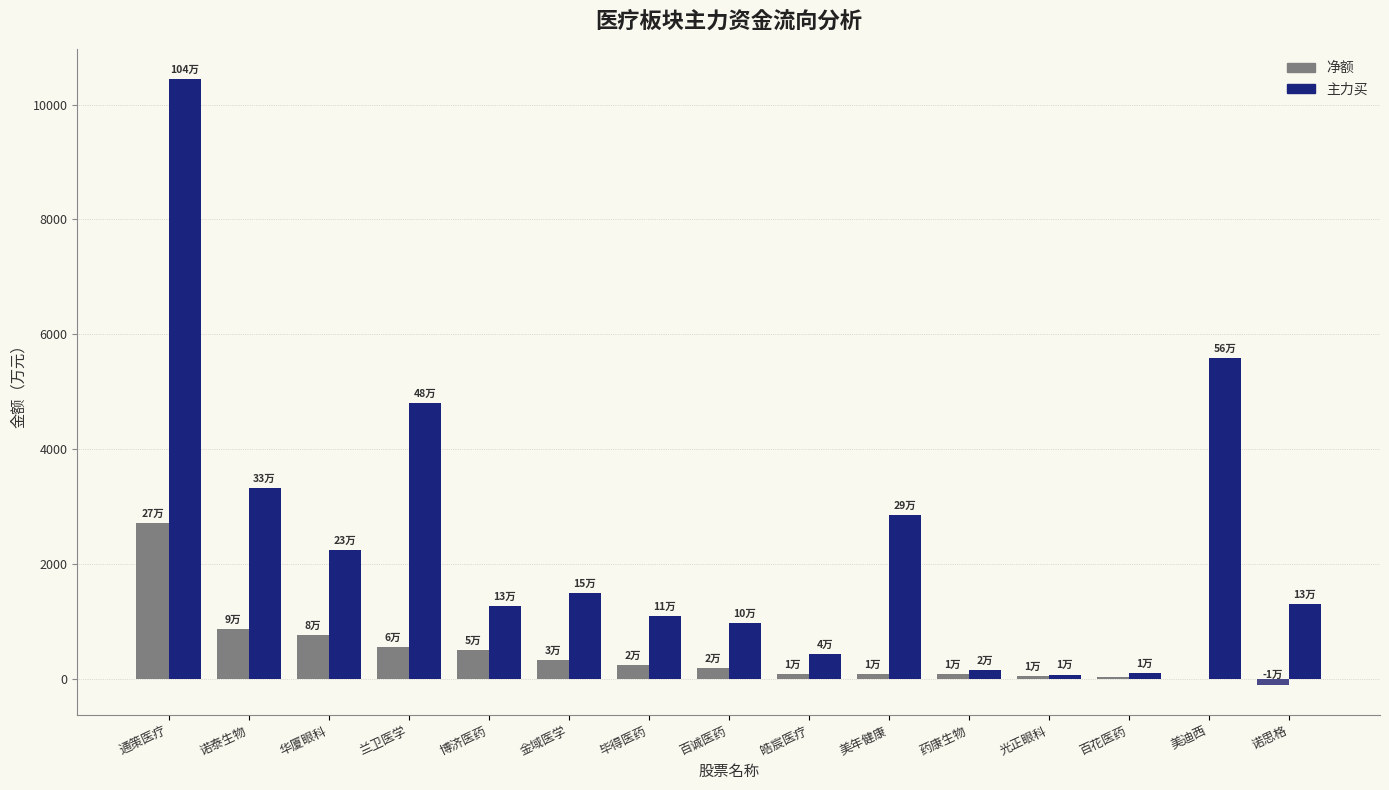

What is the sum of the 主力买 values at 美迪西 and 皓宸医疗?

6017.9